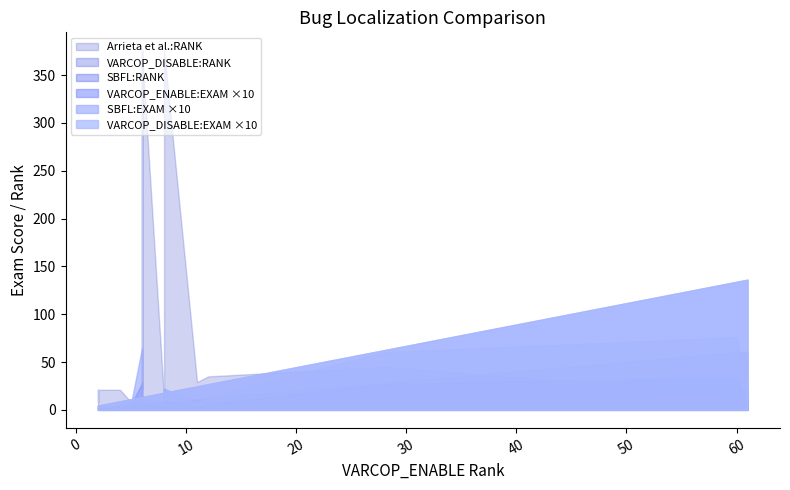

What are all the series names shown in the legend?

VARCOP_ENABLE:EXAM, VARCOP_DISABLE:RANK, VARCOP_DISABLE:EXAM, SBFL:RANK, SBFL:EXAM, Arrieta et al.:RANK